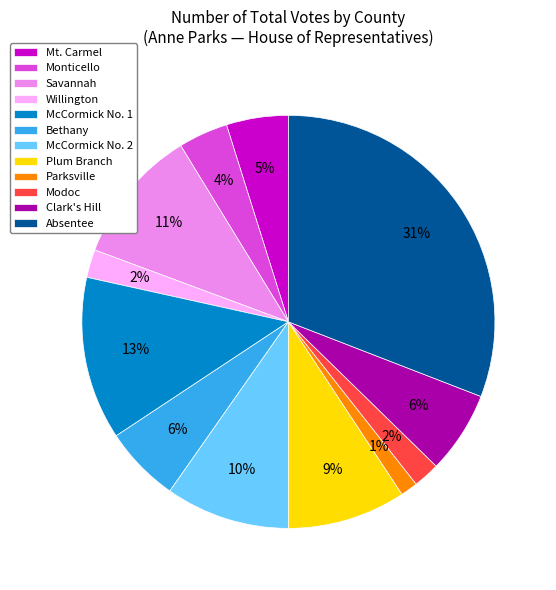

Between McCormick No. 2 and Mt. Carmel, which is larger?

McCormick No. 2